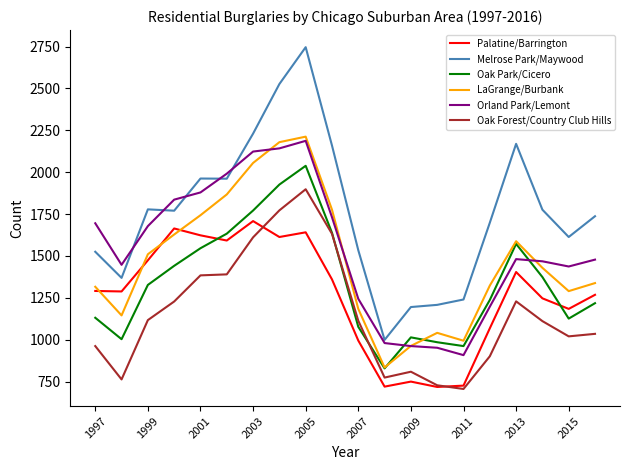

What is the highest value of the Orland Park/Lemont series?

2187